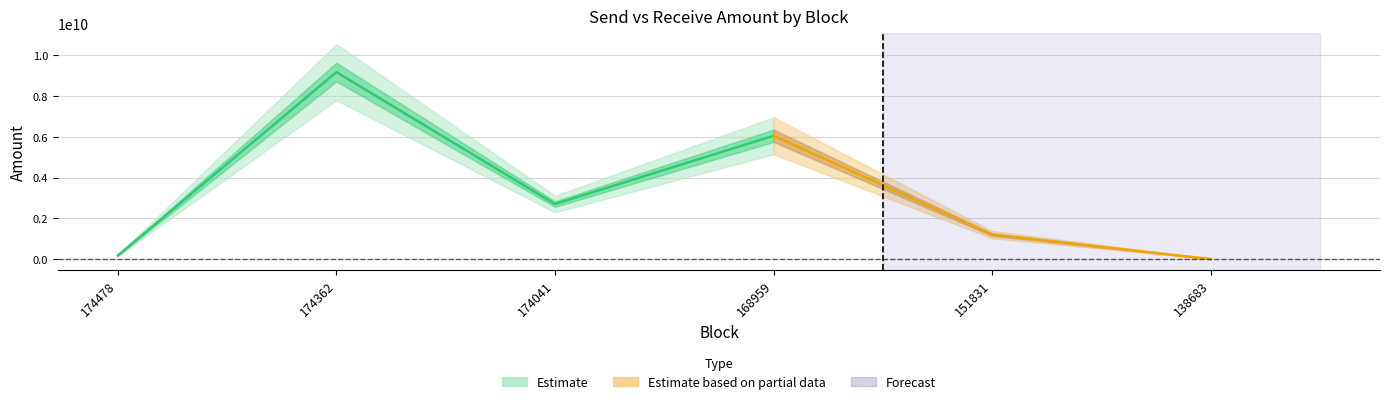

What is the difference between the maximum and minimum values in the send_amount series?

9185000000